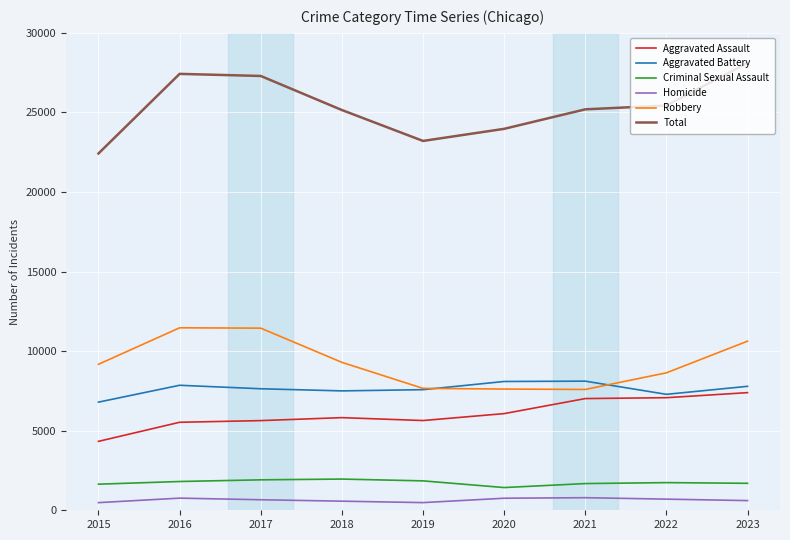

Which series has the largest total across all categories?

Total